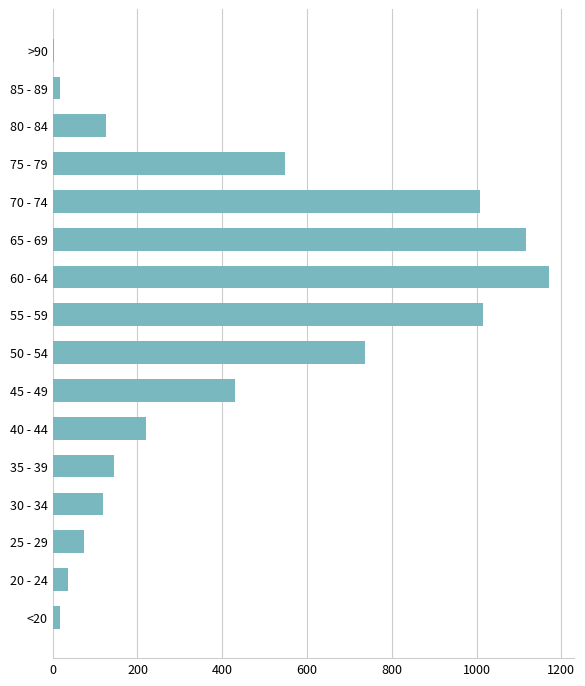

What is the difference between the maximum and minimum values?

1168